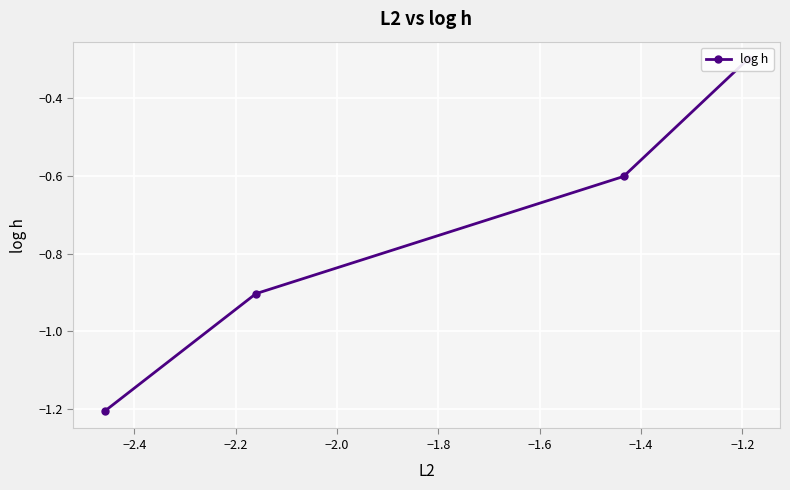

The value at −2.2 is -0.5. True or false?

False